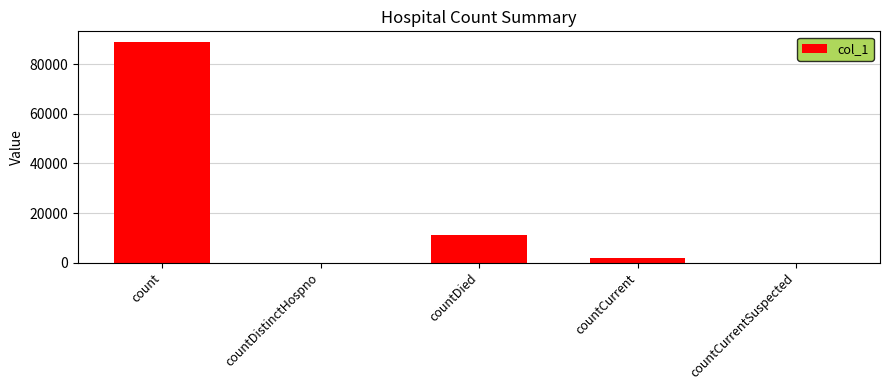

What is the change in value from countDistinctHospno to countCurrent?

+1781